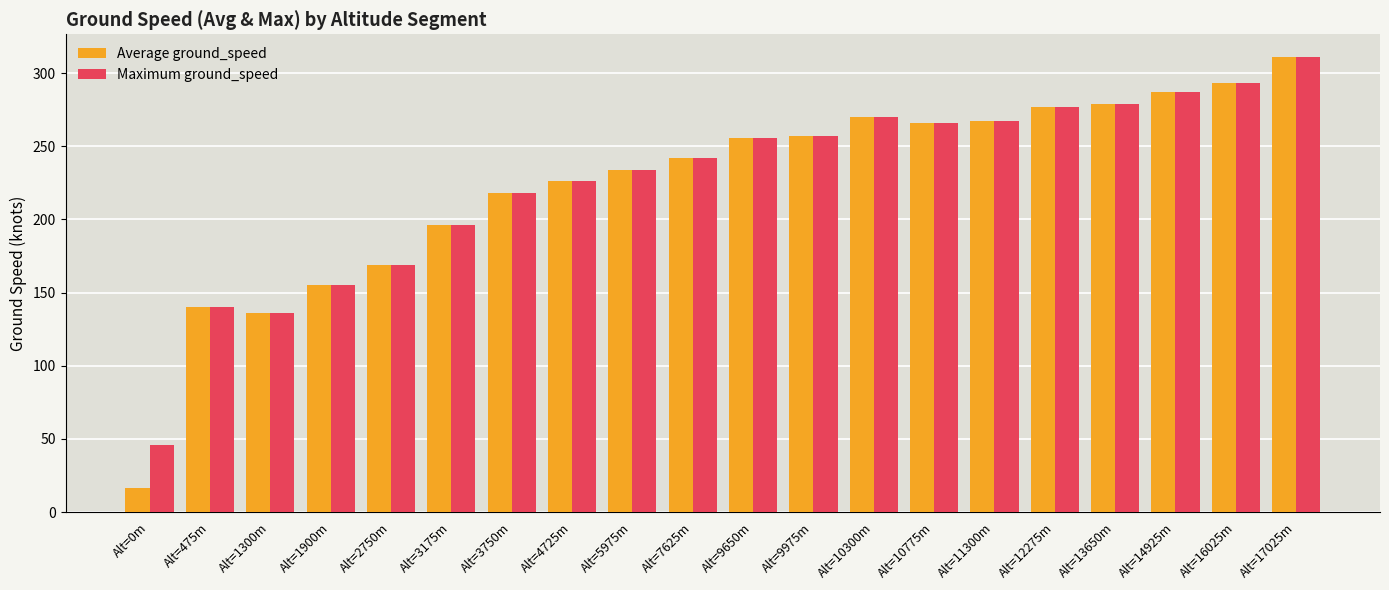

What is the sum of the Maximum ground_speed values at Alt=16025m and Alt=12275m?

570.0